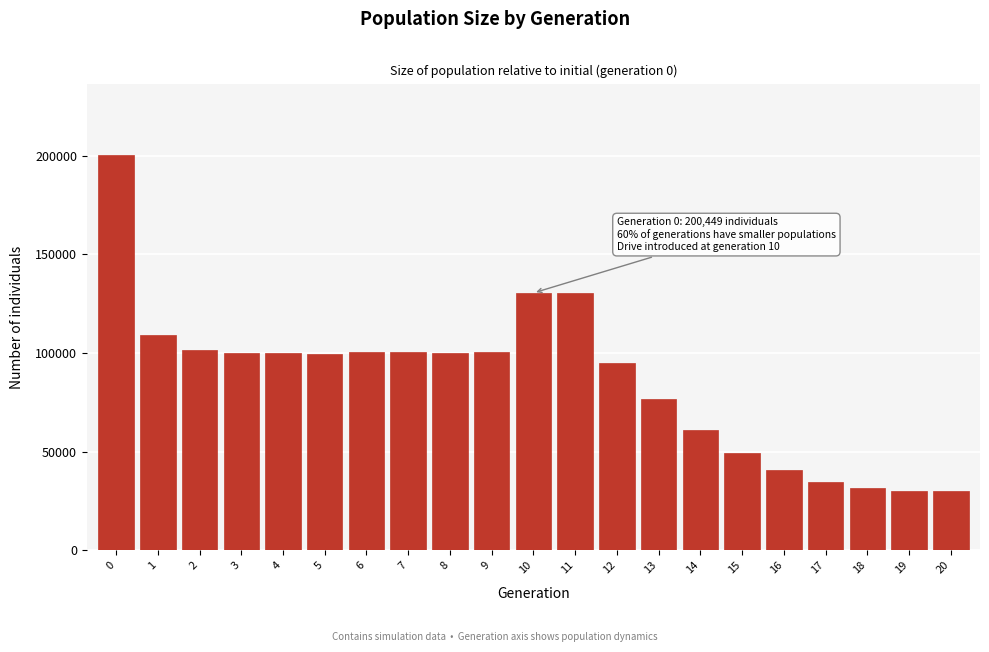

What is the smallest value displayed?

30000